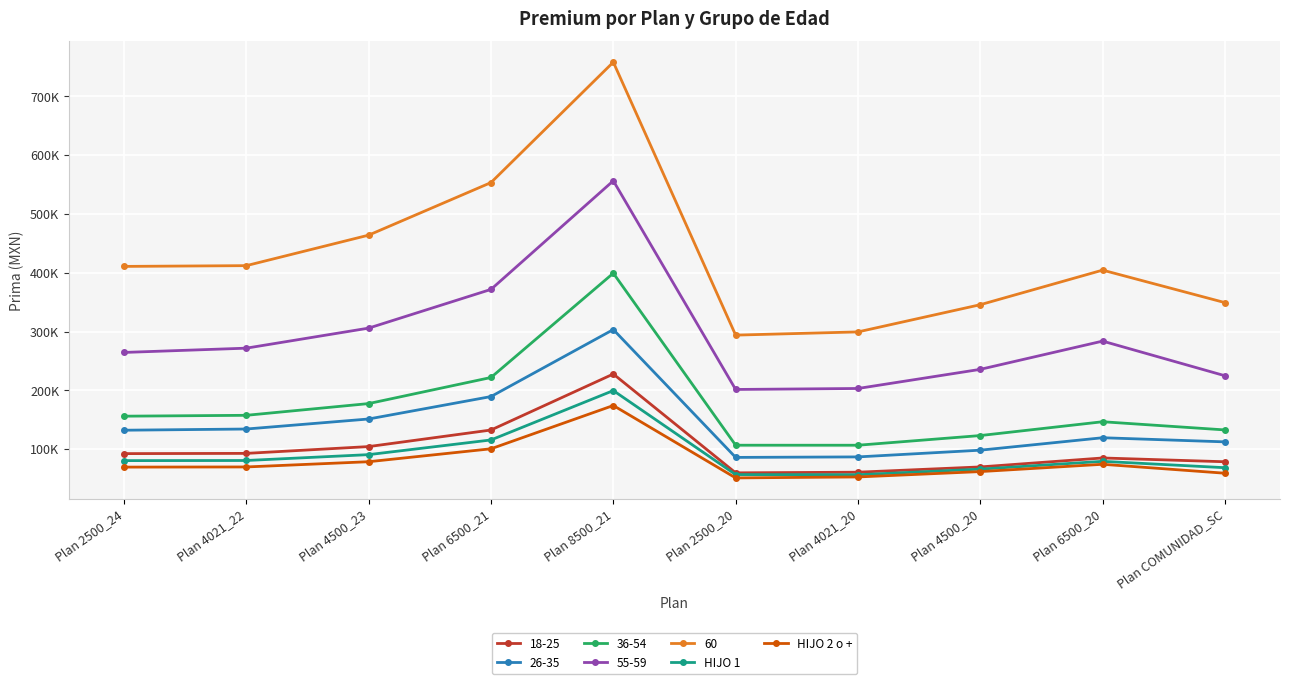

What are all the series names shown in the legend?

18-25, 26-35, 36-54, 55-59, 60, HIJO 1, HIJO 2 o +